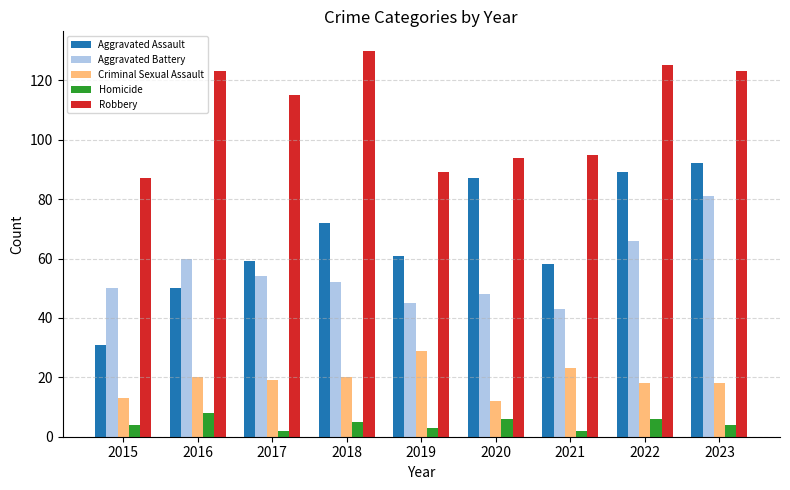

What is the greatest value displayed?

130